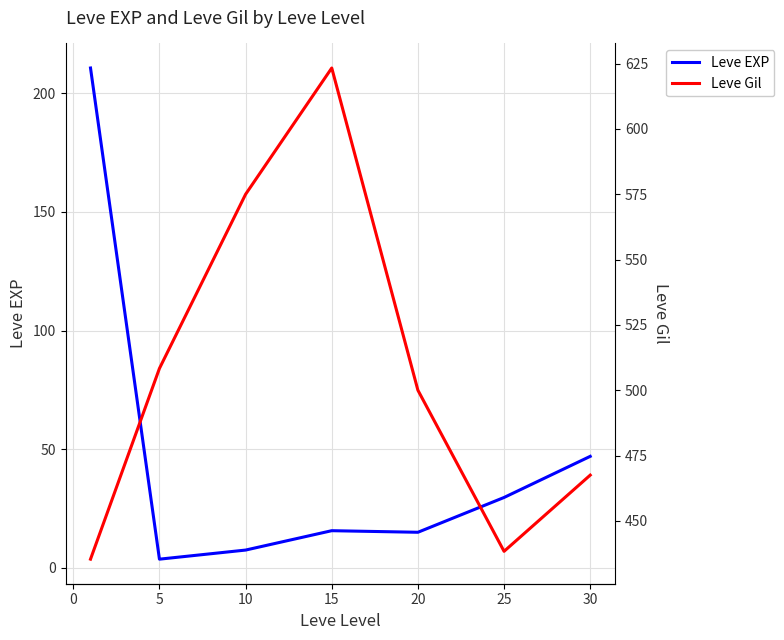

What are all the series names shown in the legend?

Leve EXP, Leve Gil